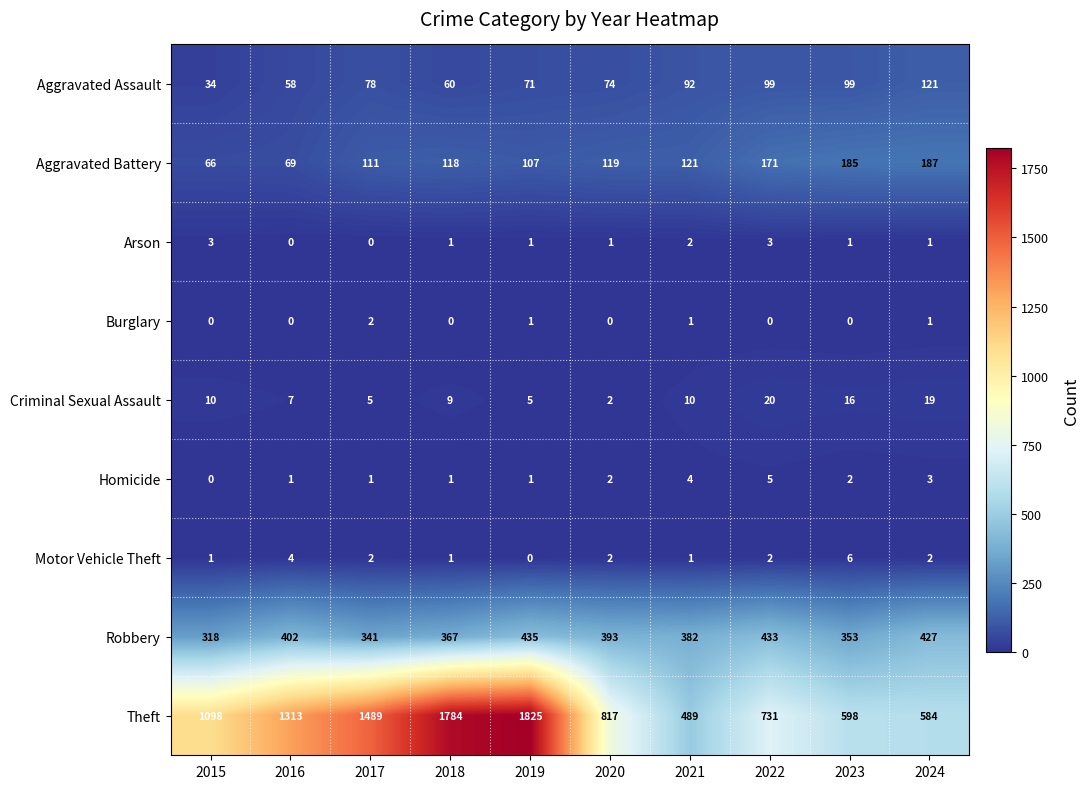

Count the Criminal Sexual Assault values in the range 5 to 16.

7